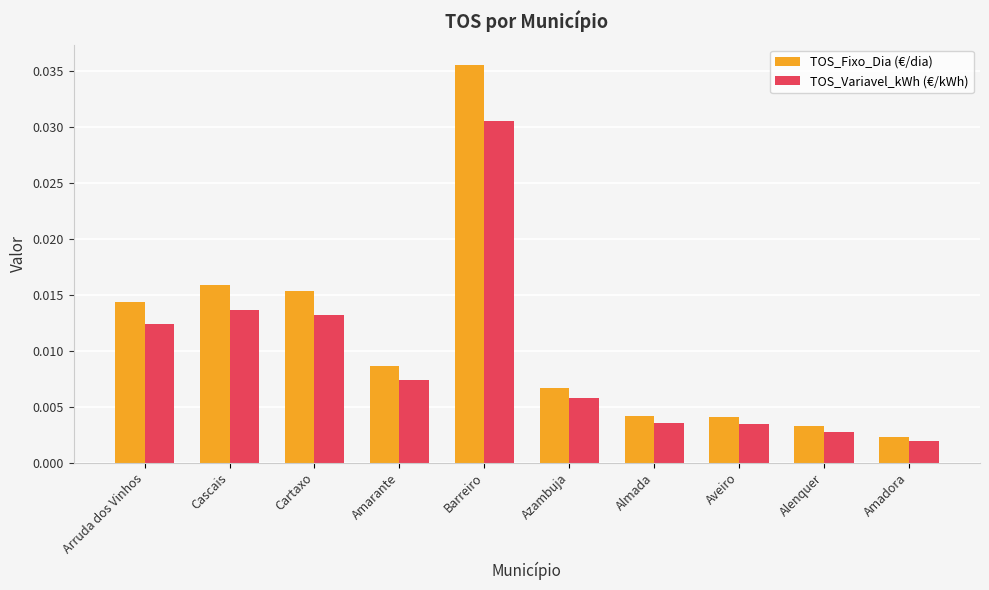

What are all the series names shown in the legend?

TOS_Fixo_Dia (€/dia), TOS_Variavel_kWh (€/kWh)